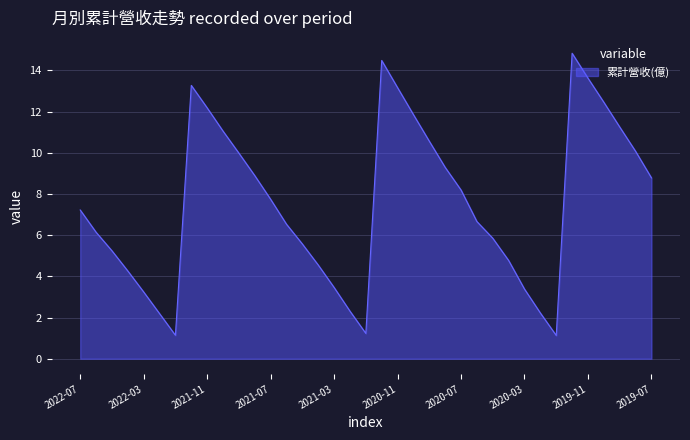

What is the greatest value displayed?

14.8